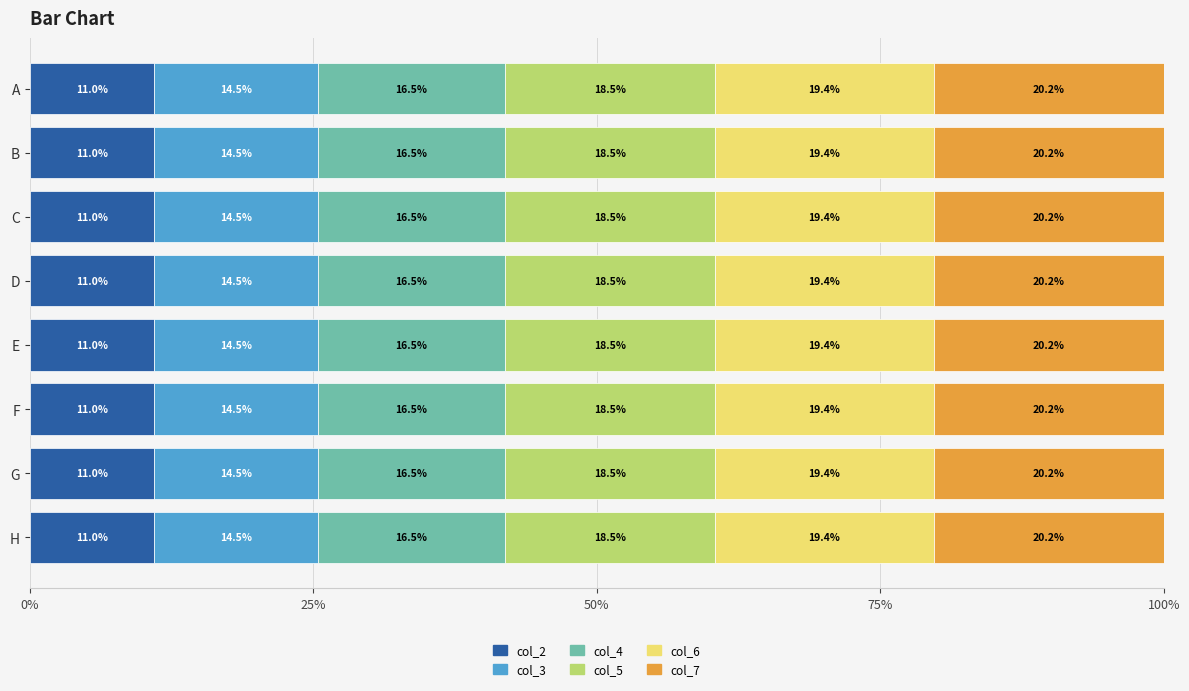

Read the col_2 value at E.

11.0